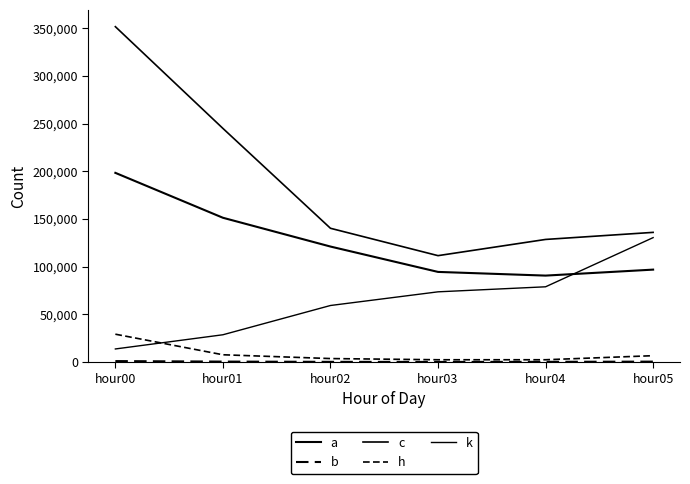

The value of h at hour00 is 29257. True or false?

True